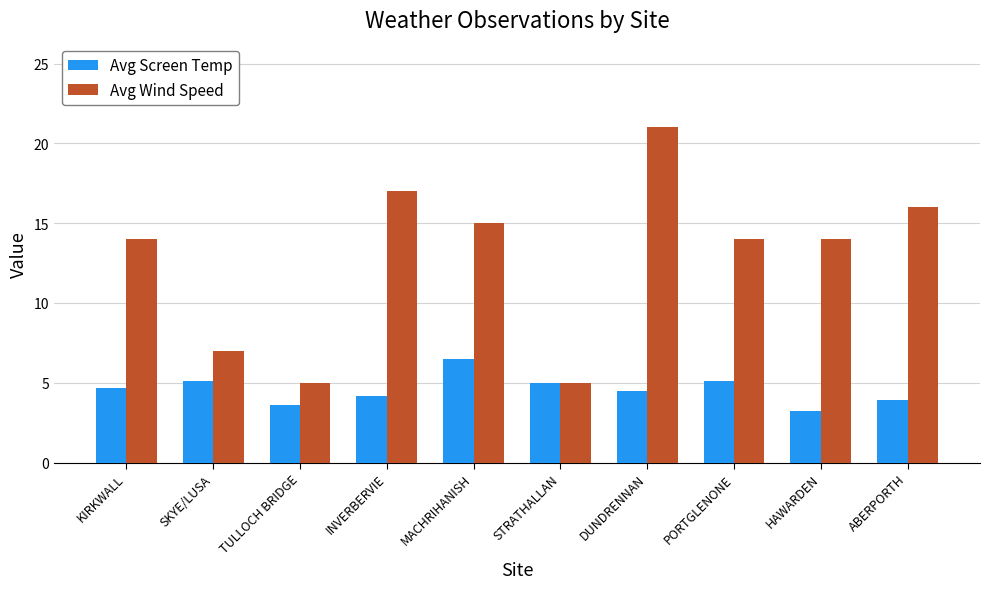

What is the spread (max minus min) of values at SKYE/LUSA?

1.9